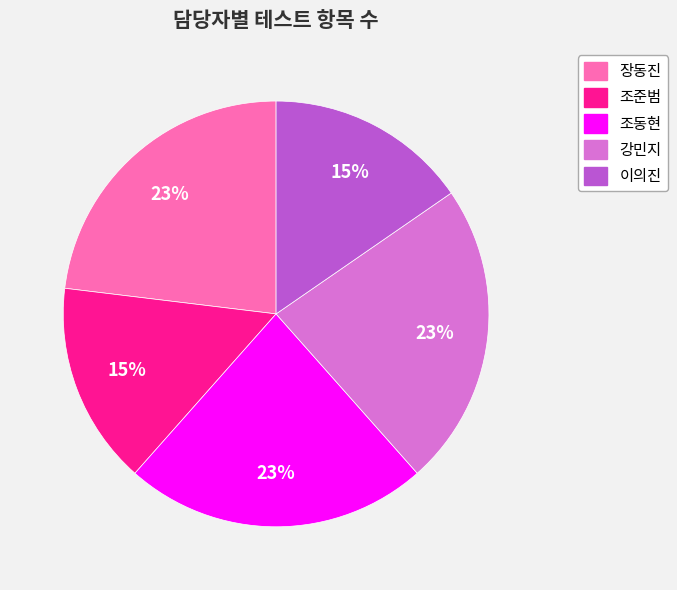

True or false: 조동현 accounts for 33% of the total.

False